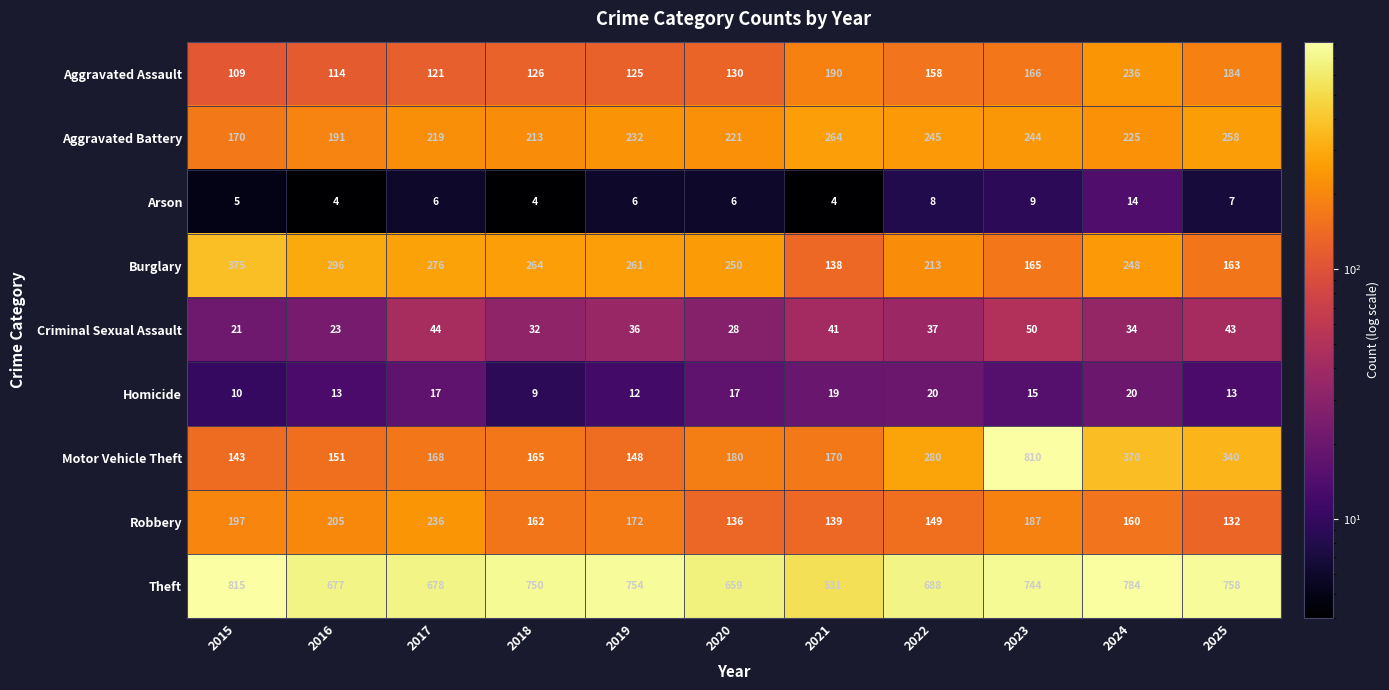

Rank the series at 2023 from lowest to highest value.

Arson, Homicide, Criminal Sexual Assault, Burglary, Aggravated Assault, Robbery, Aggravated Battery, Theft, Motor Vehicle Theft